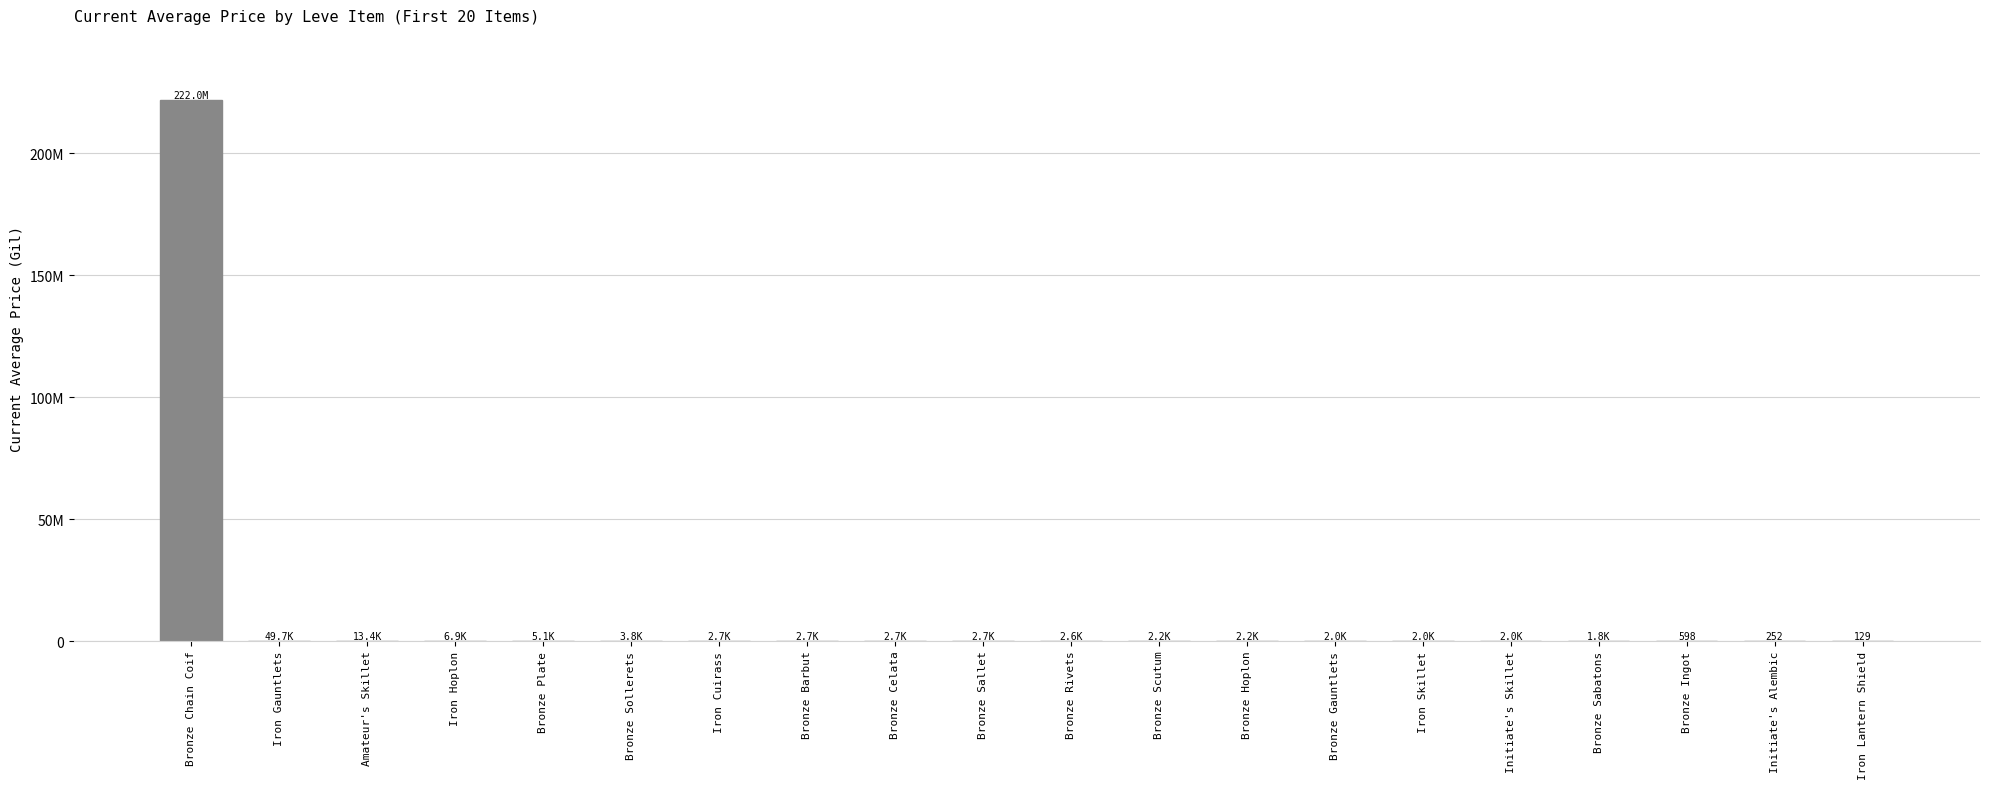

Are the bars horizontal?

No